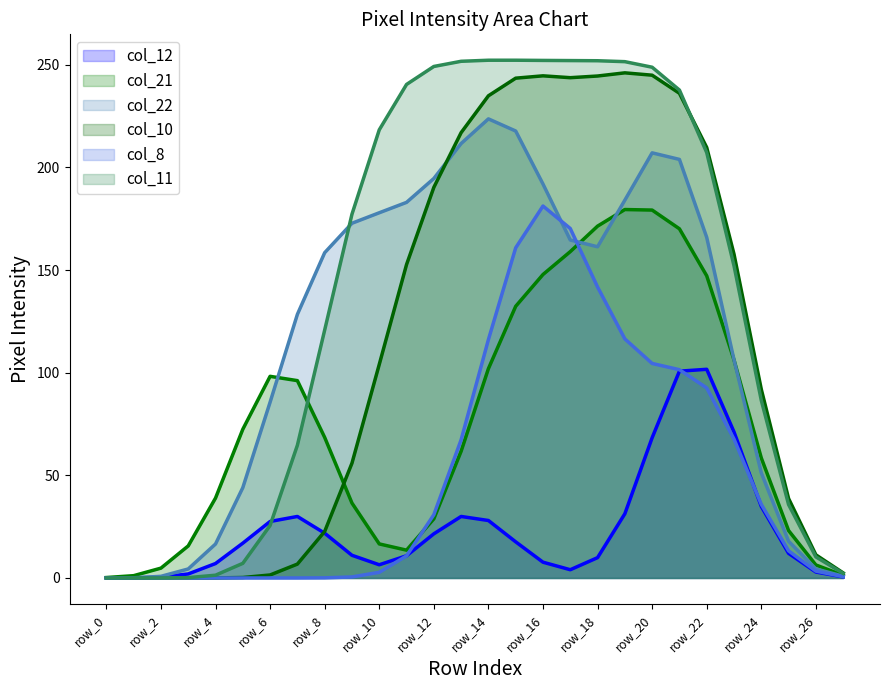

True or false: col_8 has a value of 322.8 at row_16.

False